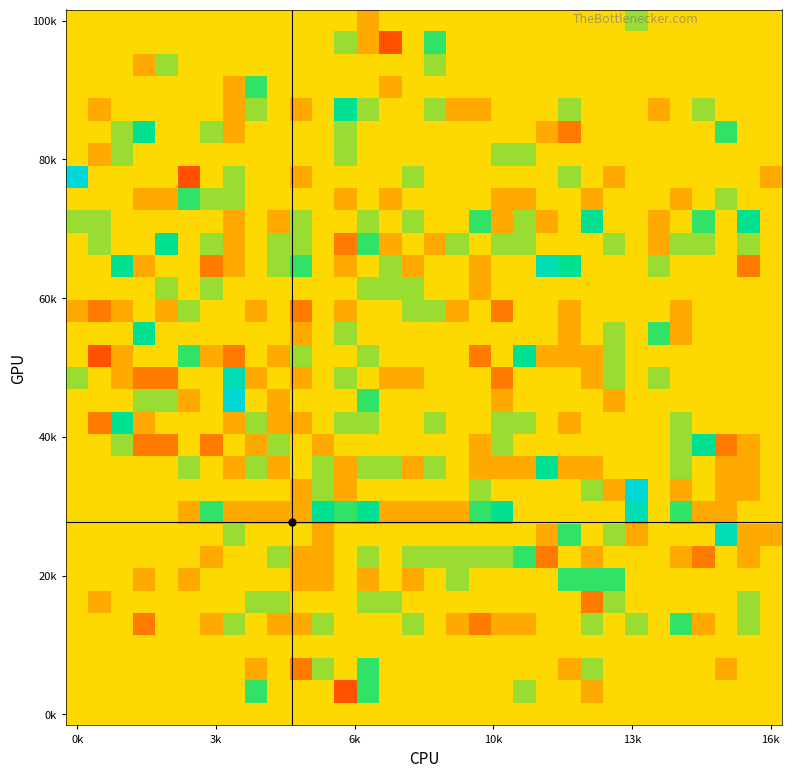

How many distinct data groups are displayed?

32